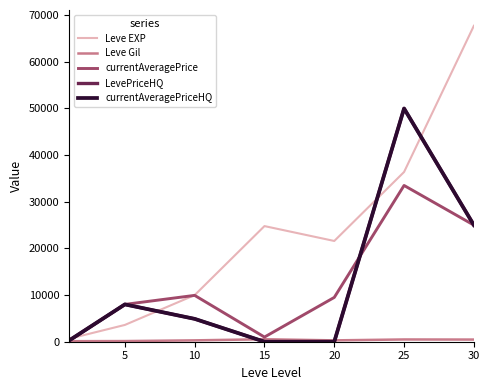

How many lines are shown in the chart?

5